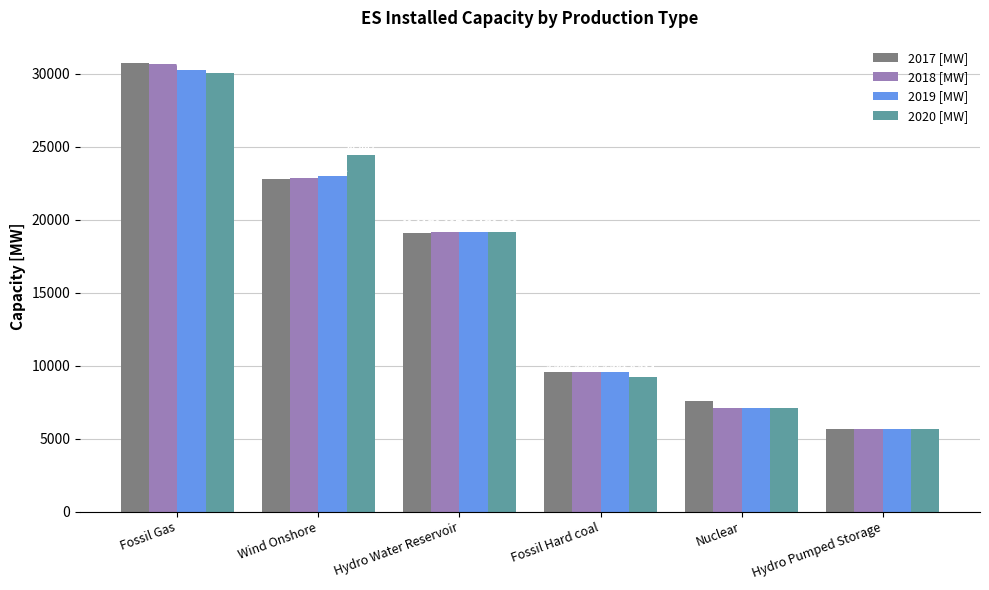

Read the 2020 [MW] value at Fossil Gas.

30012